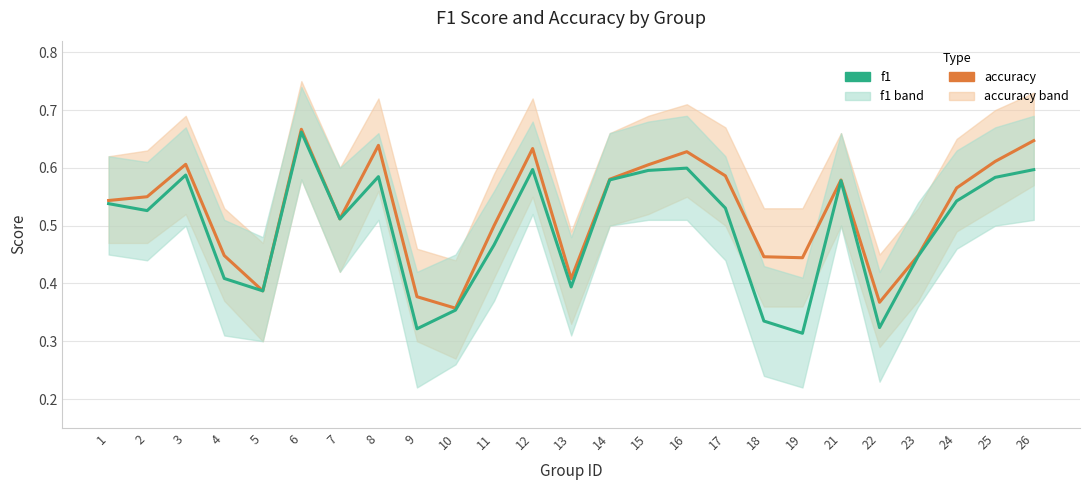

True or false: f1 and accuracy intersect in this chart.

False